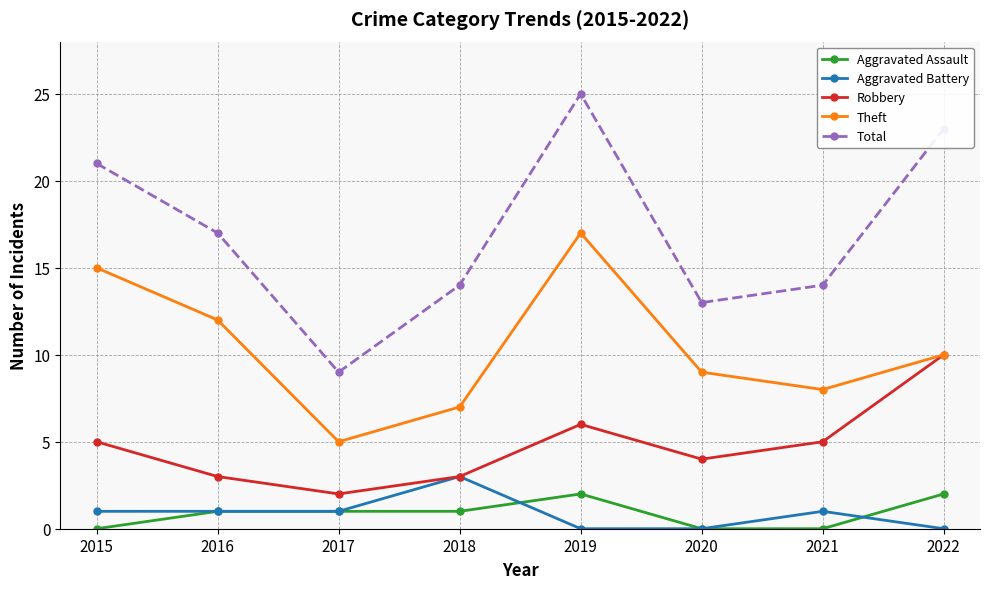

What is the difference between the second highest and minimum values in the Robbery series?

4